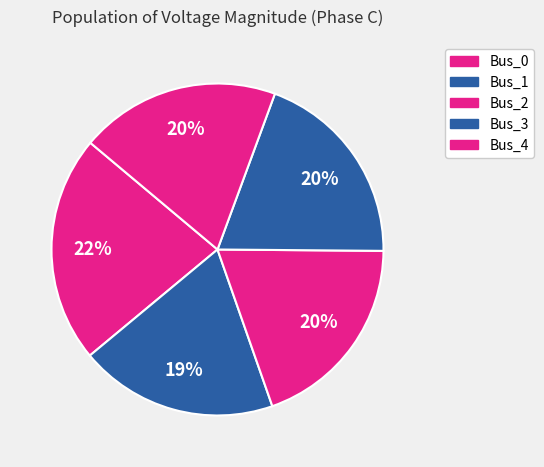

What is the smallest slice in the pie chart?

Bus_1